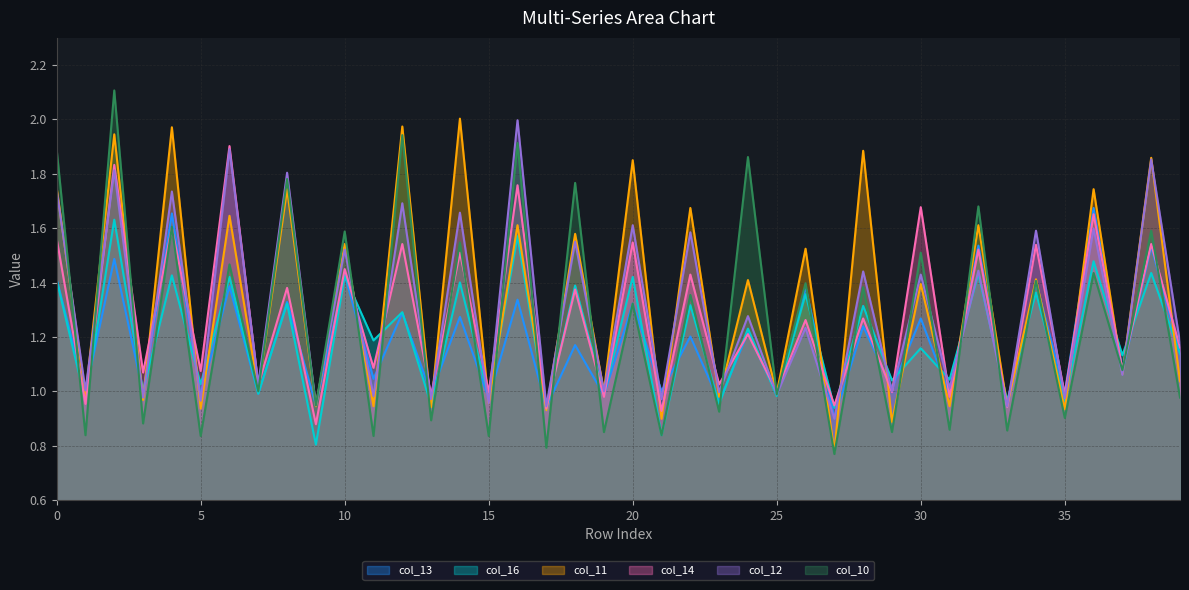

At 30, list the series in order from largest to smallest.

col_14, col_10, col_12, col_11, col_13, col_16